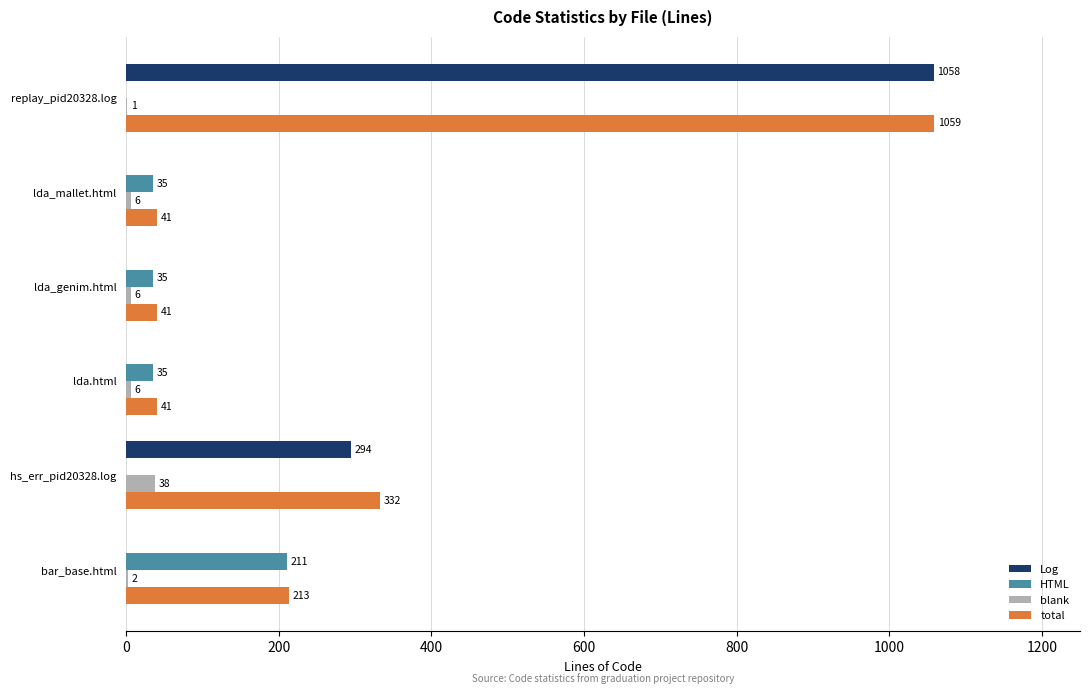

Count the Log values in the range 0 to 294.

5